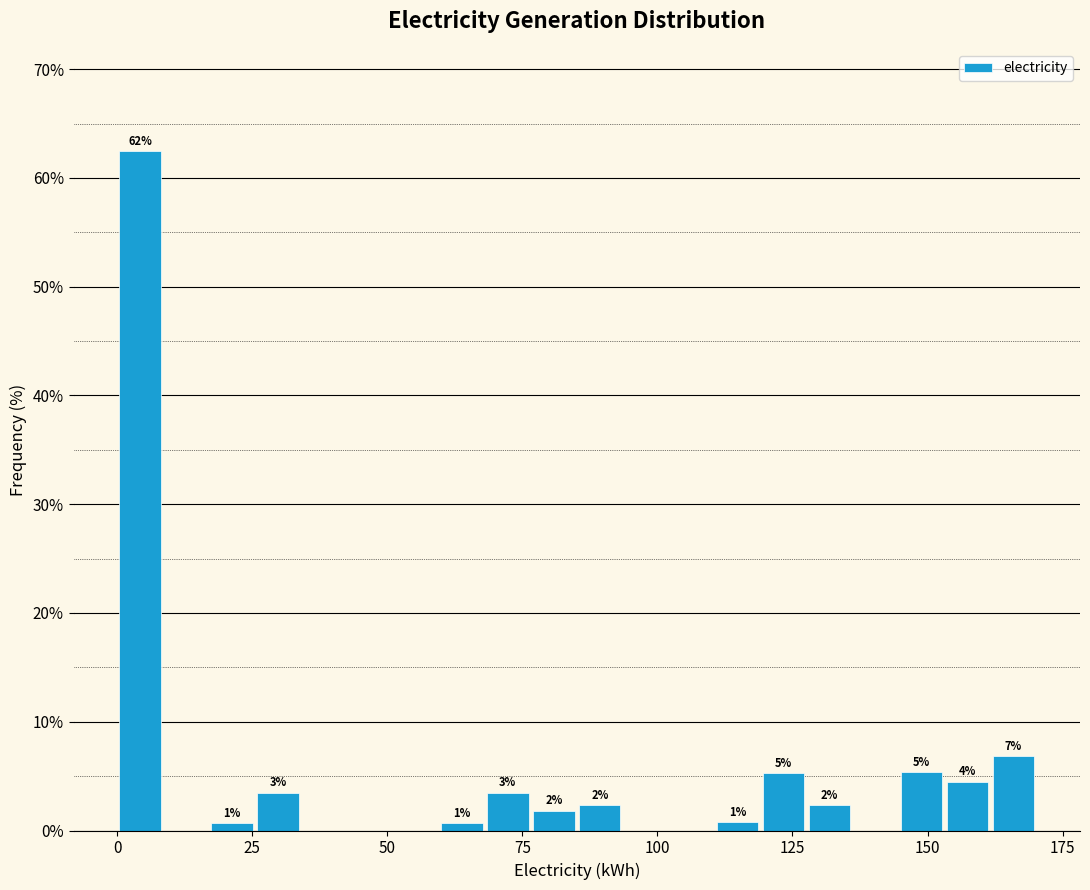

Around what value on the x-axis is the tallest bar? Give the approximate position of its centre, as read against the axis.

5